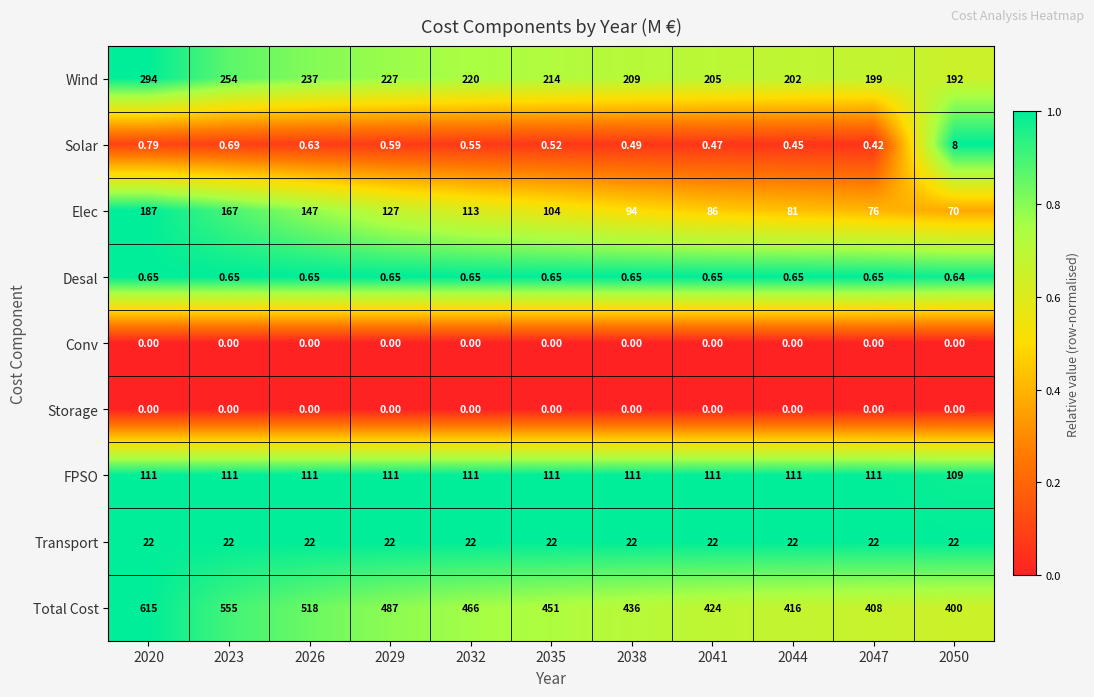

What is the total value across all series at 2038?

873.1